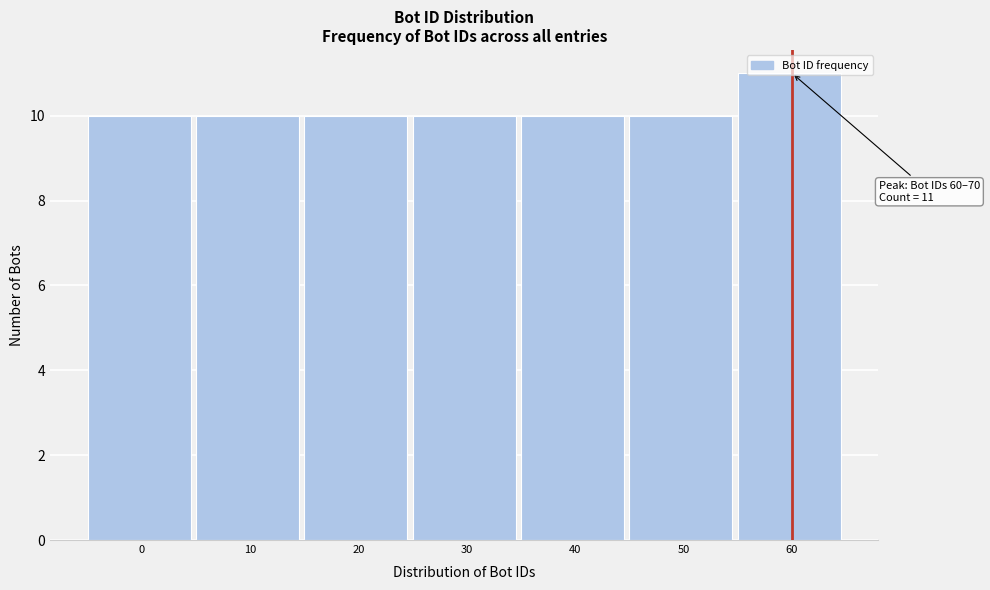

What is the value of the 7th bar from the left?

11